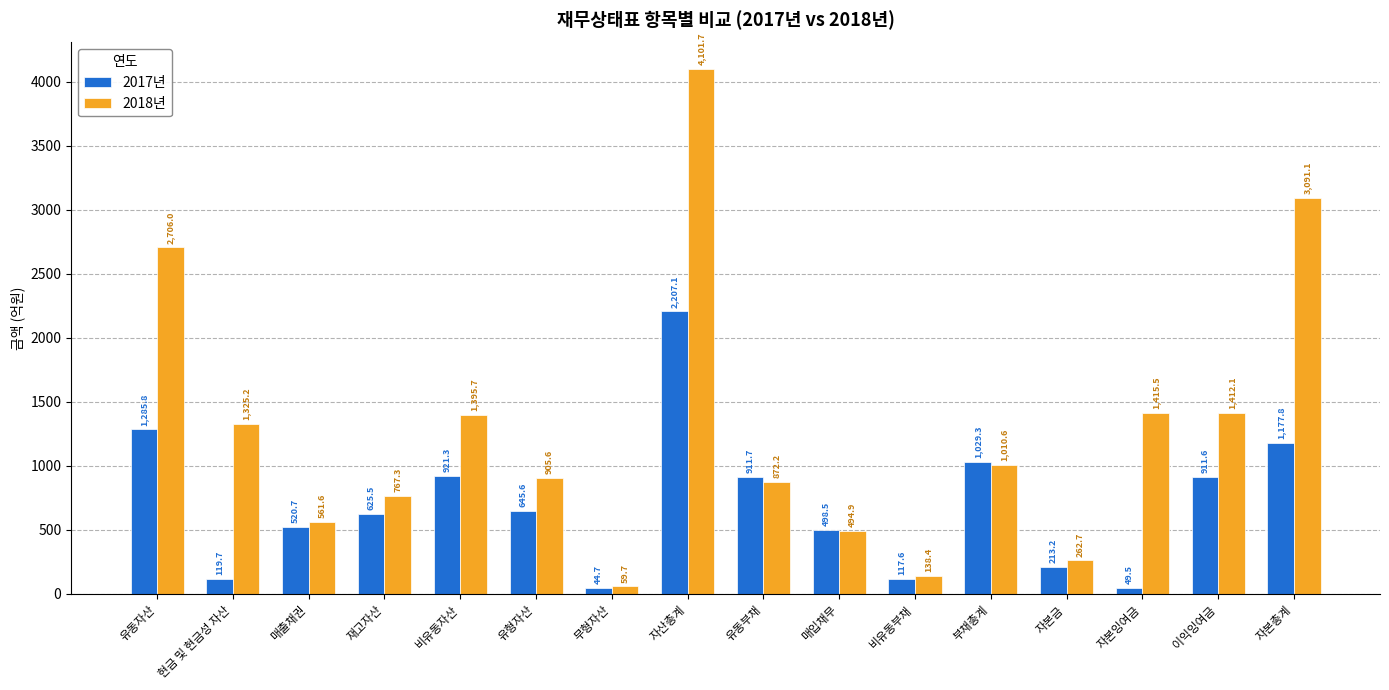

What is the label of the 4th bar from the left?

재고자산